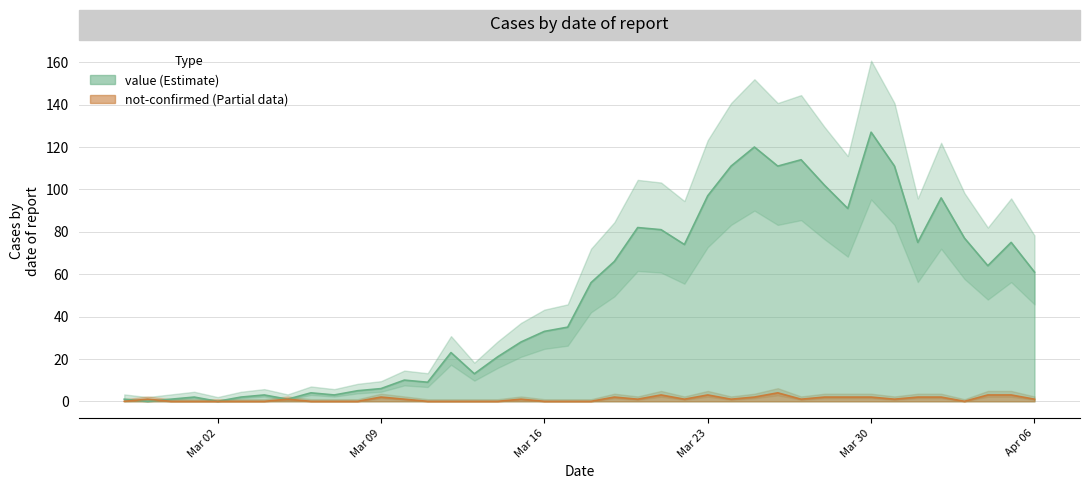

What is the label of the 15th point from the right?

Mar 23